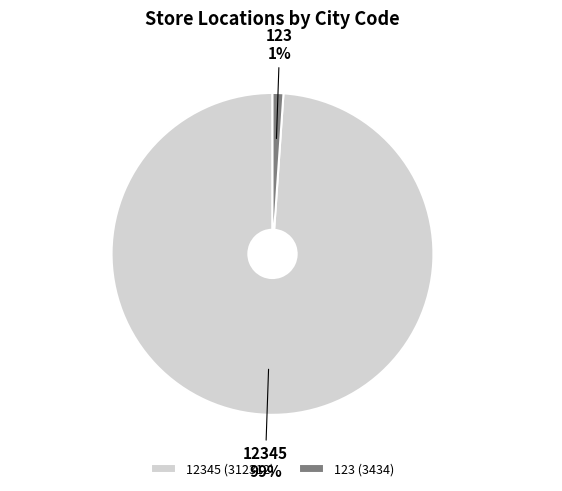

How many slices are in this pie chart?

2